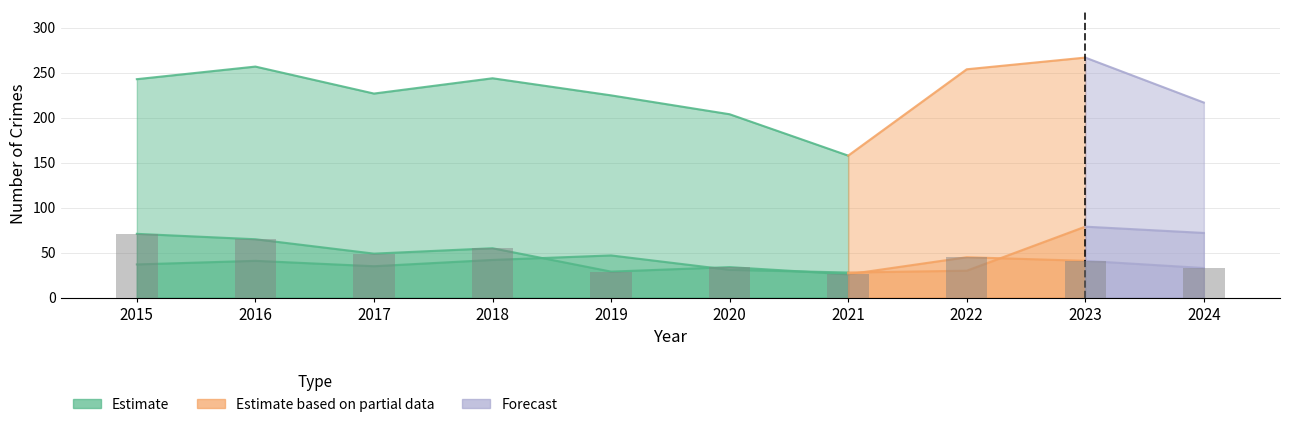

How many data points in Theft are less than 243?

5